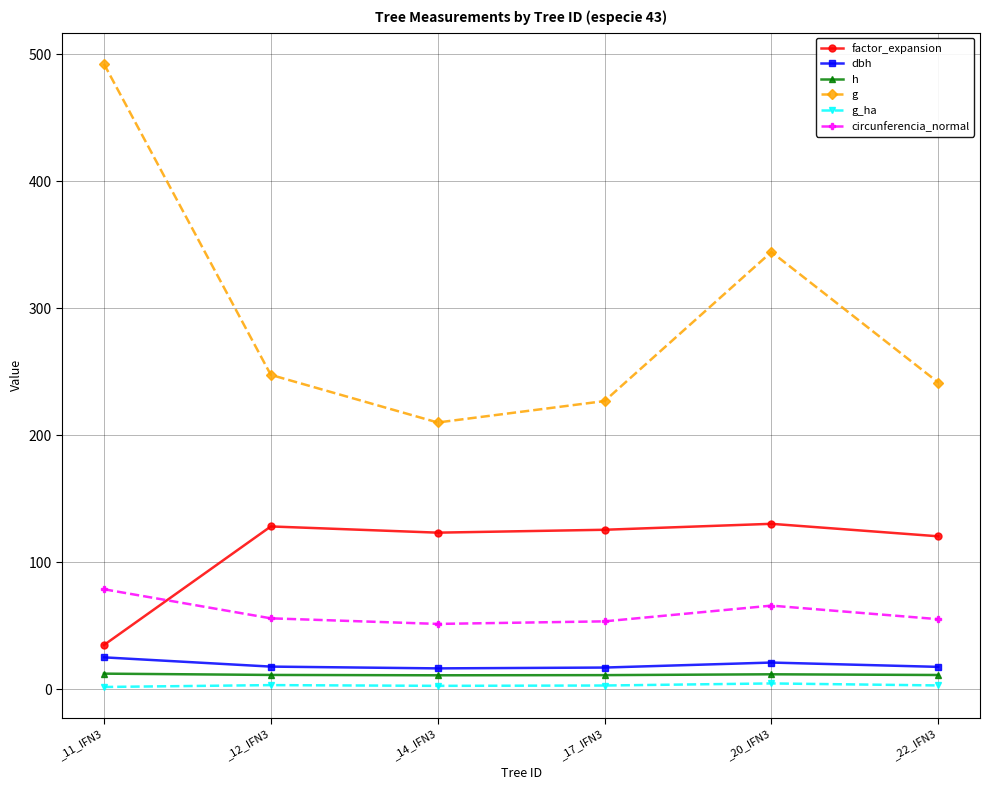

At how many categories does at least one series exceed 378?

1